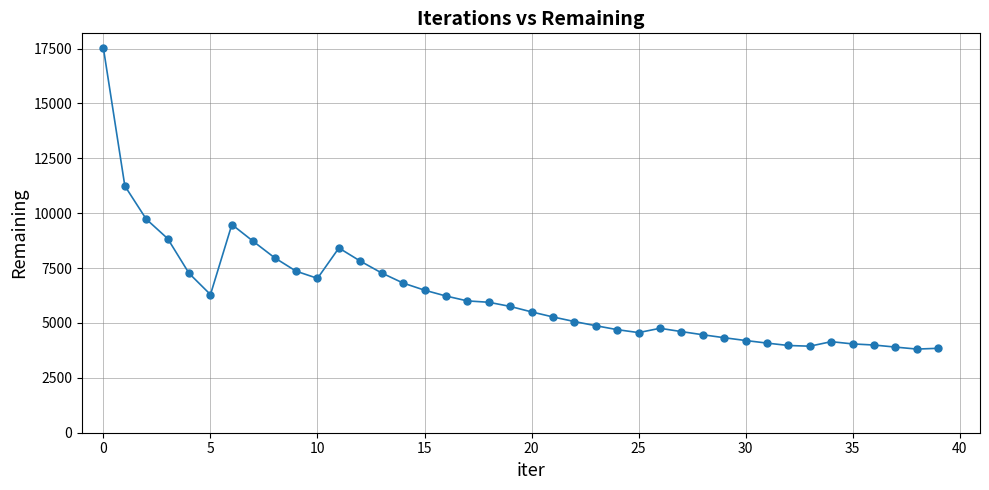

True or false: the data has more than 0 interior local peaks.

True